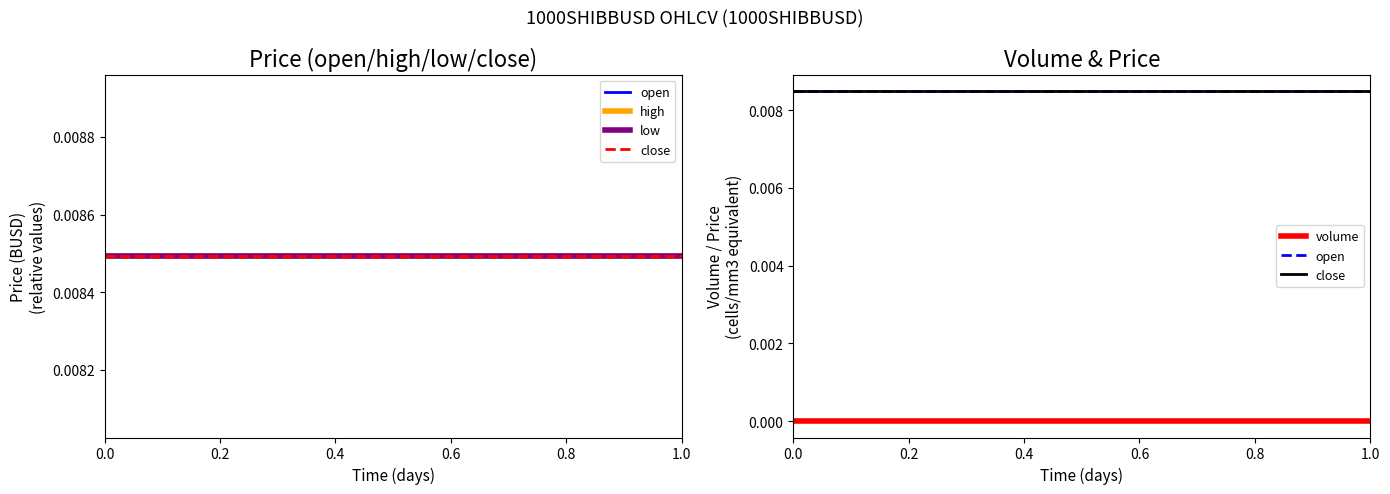

Rank the series by their maximum value, from highest to lowest.

open, high, low, close, volume